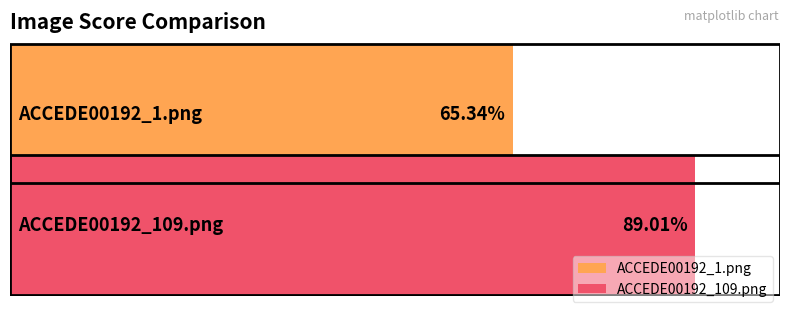

Reading left to right, list all the values displayed in this chart.

0.7	0.9